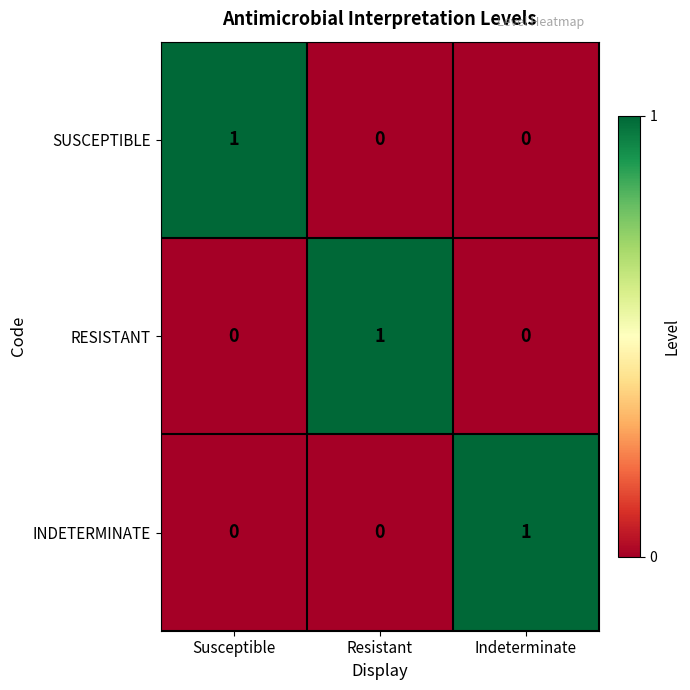

The value of SUSCEPTIBLE at Indeterminate is 0. True or false?

True